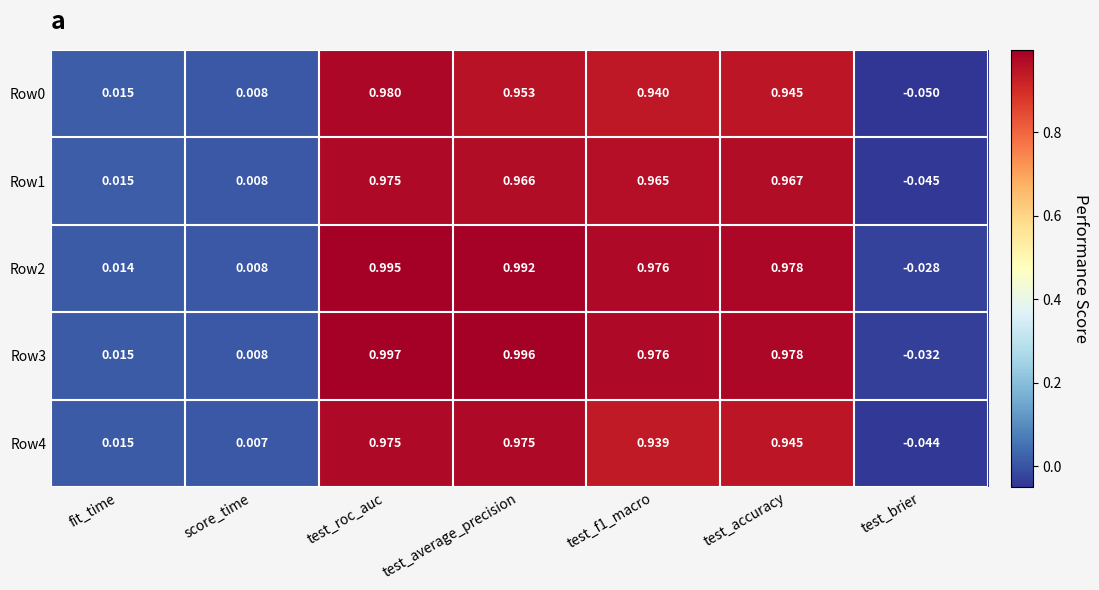

Is the value of Row3 at test_accuracy greater than the value of Row0 at test_accuracy?

Yes